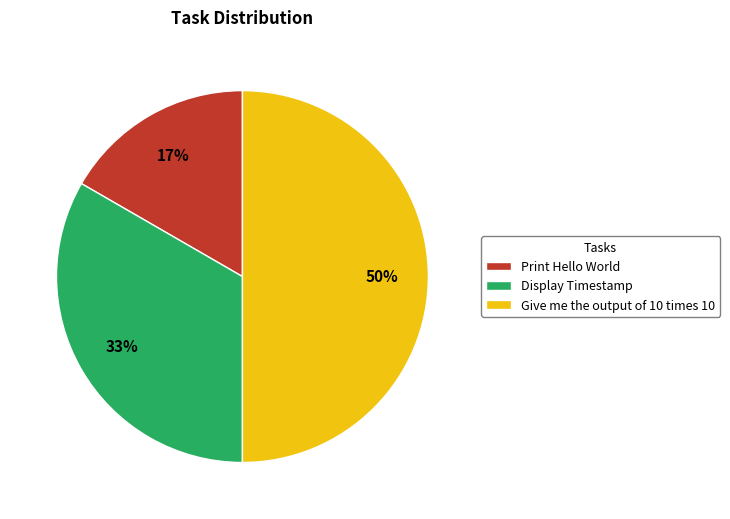

To the nearest percent, what is the combined percentage of Give me the output of 10 times 10 and Print Hello World?

67%